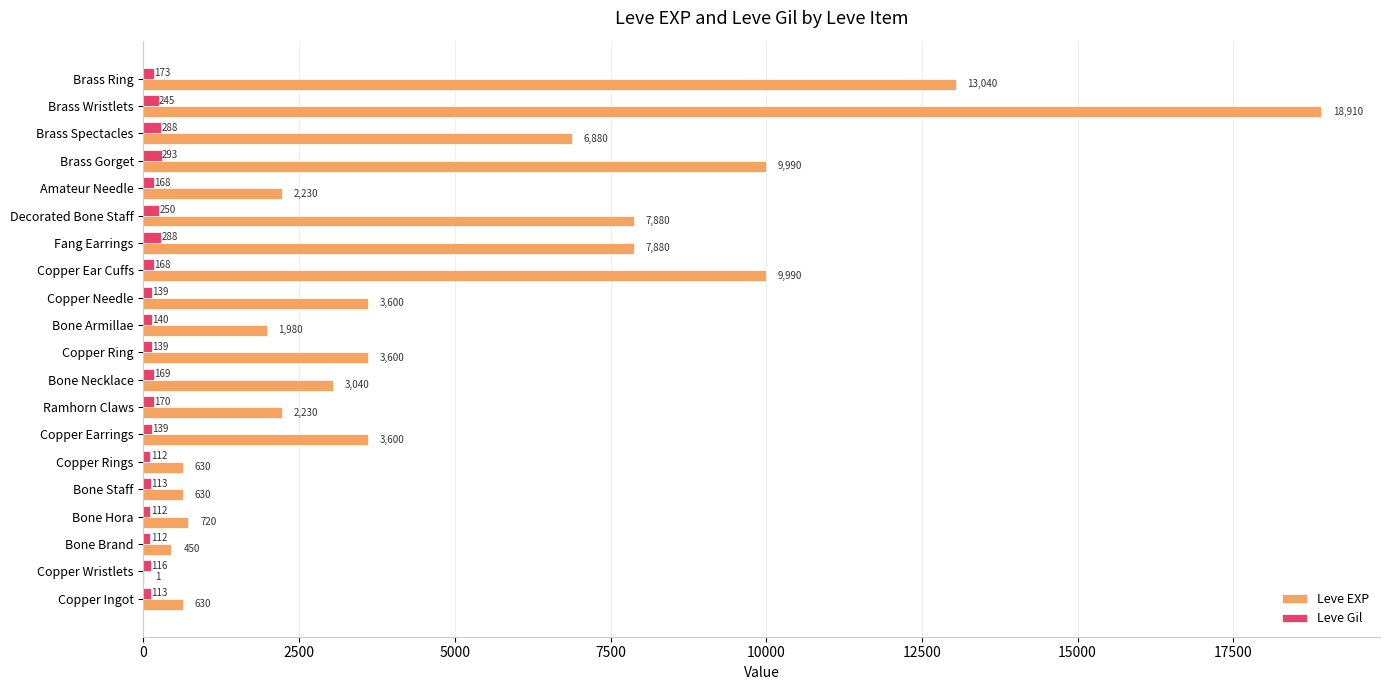

What is the average value of the Leve EXP series?

4896